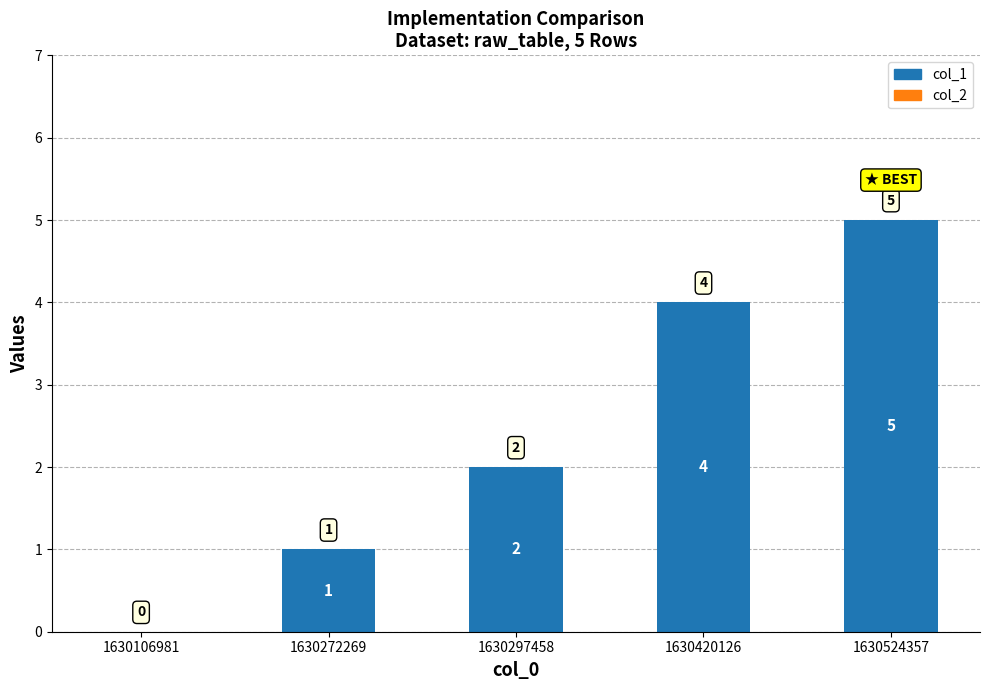

Approximately how many times larger is the value at 1630524357 compared to 1630272269?

5.0